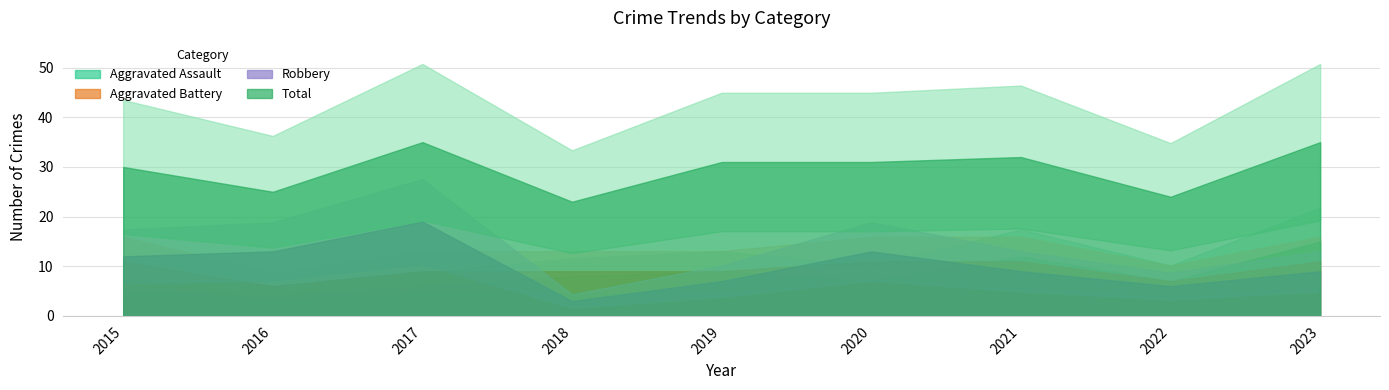

Which series has the largest total across all categories?

Total